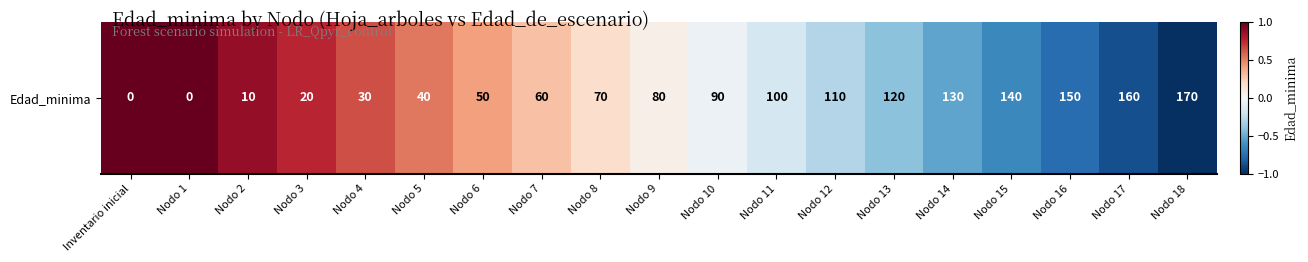

What value does the data have at Nodo 16?

-0.8